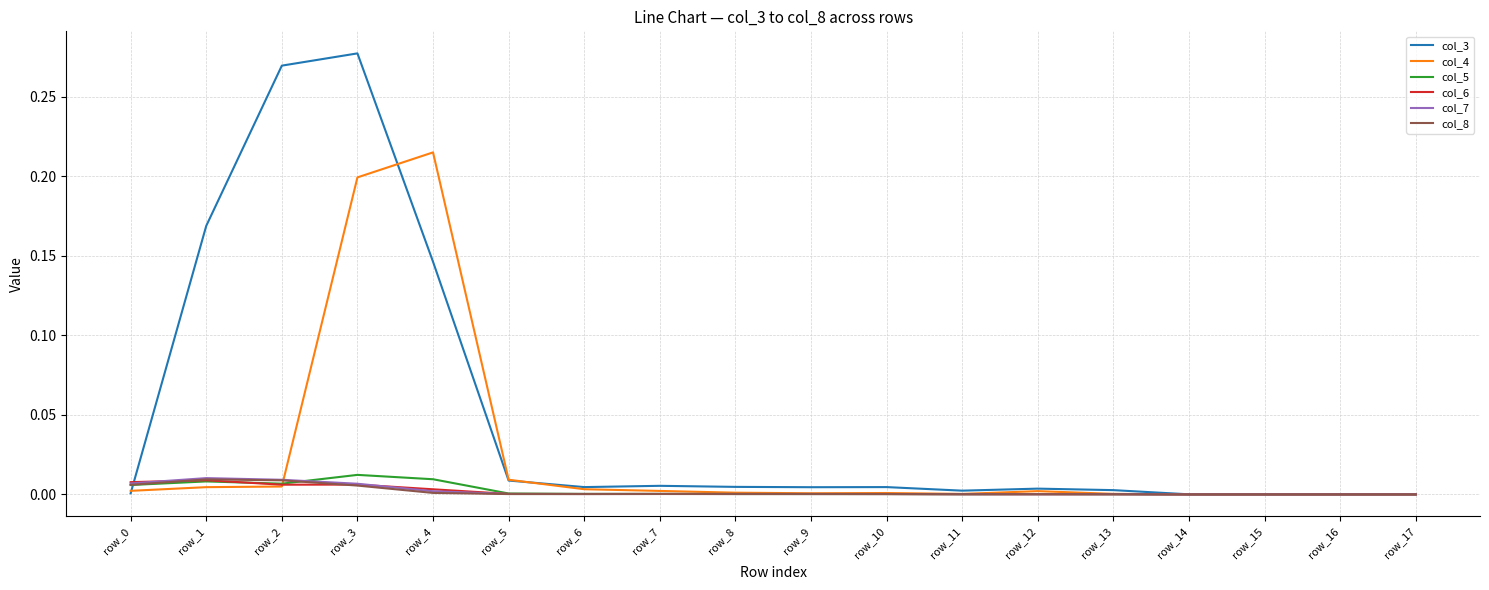

Which series has the largest range (max minus min)?

col_3